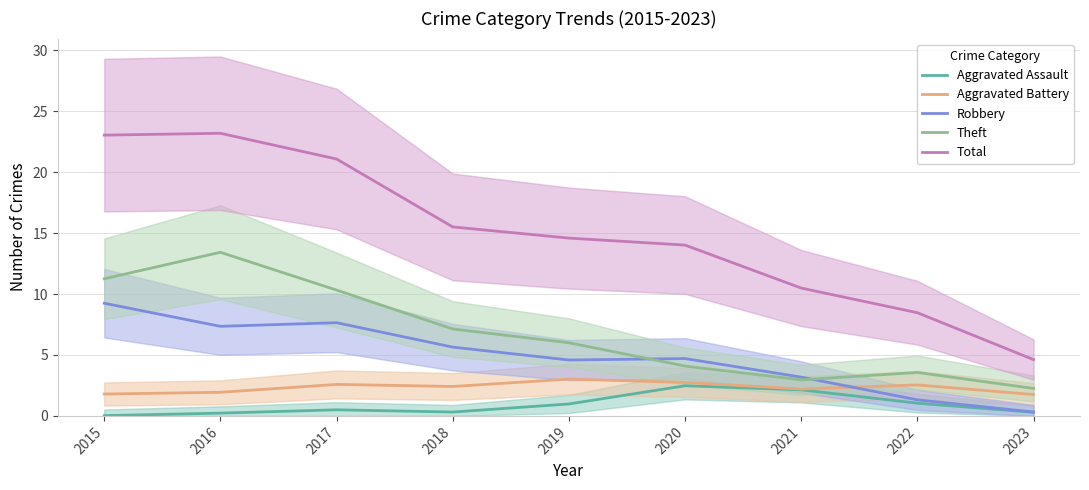

Reading right to left, what are all the values shown in this chart?

Aggravated Assault: 0.3	1.0	2.1	2.5	1.0	0.3	0.5	0.2	0.0
Aggravated Battery: 1.8	2.5	2.2	2.7	3.0	2.4	2.6	1.9	1.8
Robbery: 0.3	1.3	3.2	4.7	4.6	5.6	7.6	7.3	9.2
Theft: 2.3	3.6	3.0	4.1	6.0	7.1	10.3	13.4	11.3
Total: 4.6	8.5	10.5	14.0	14.6	15.5	21.1	23.2	23.0